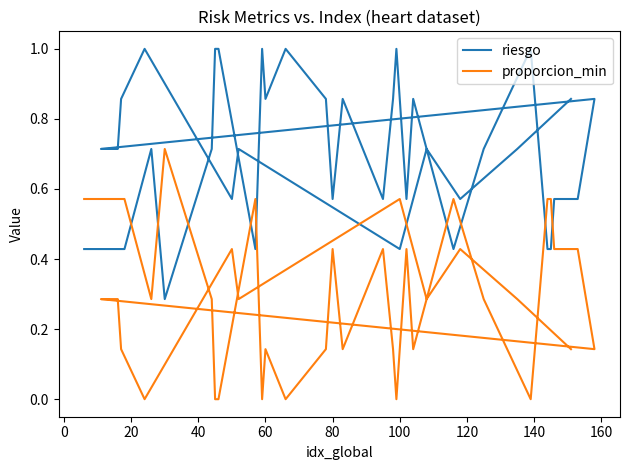

How many times do riesgo and proporcion_min cross each other?

11